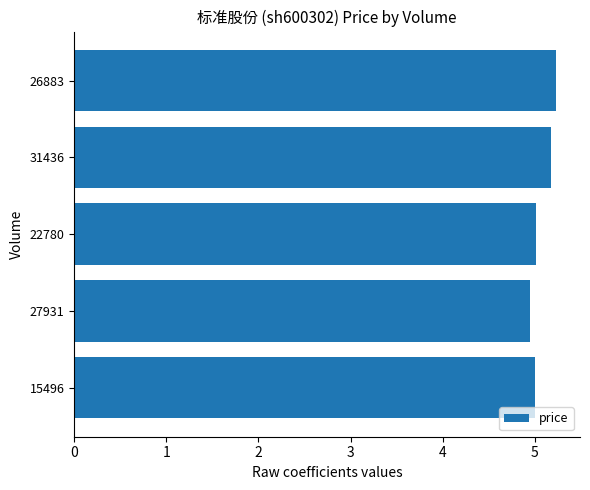

Is it true that the value at 31436 is 1.7?

False